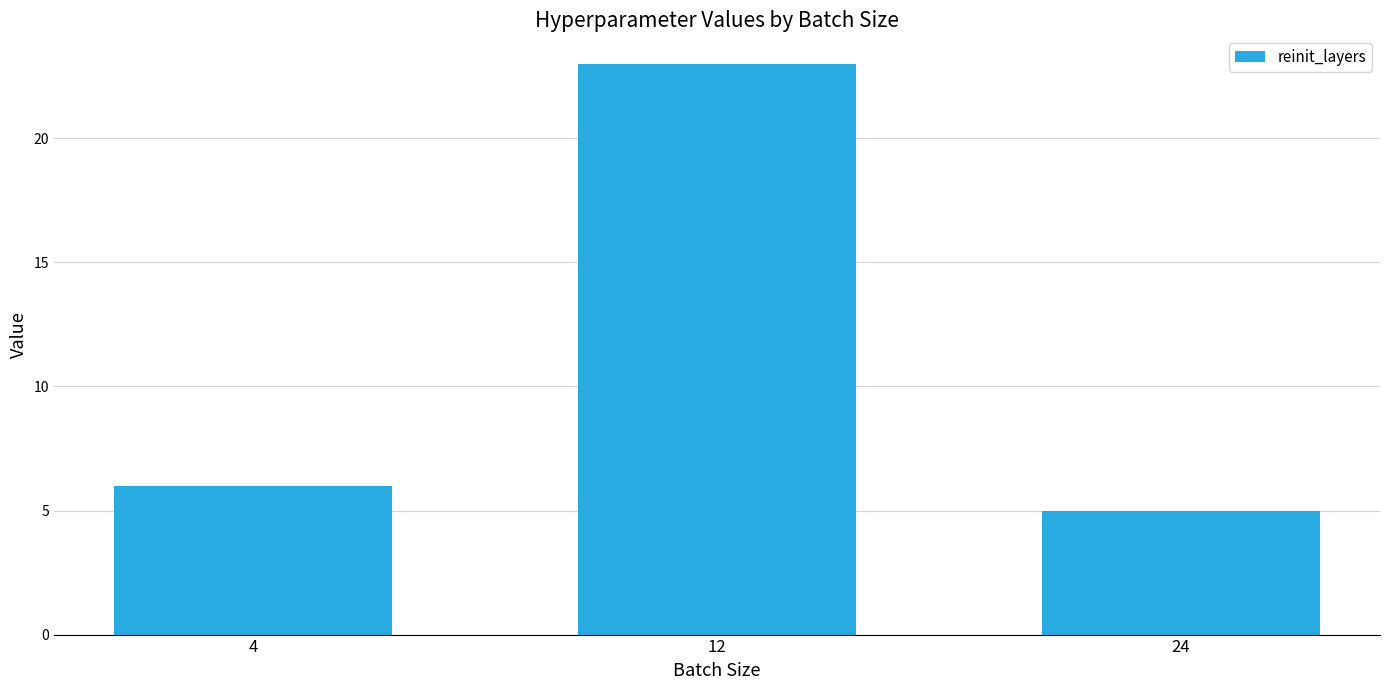

True or false: the data shows 9 at 4.

False